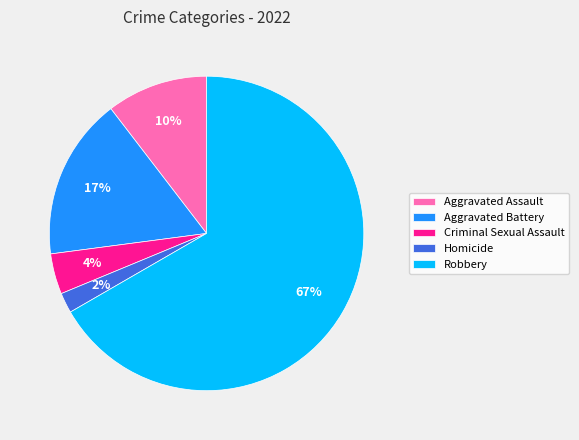

To the nearest percent, what percentage of the pie is Criminal Sexual Assault?

4%